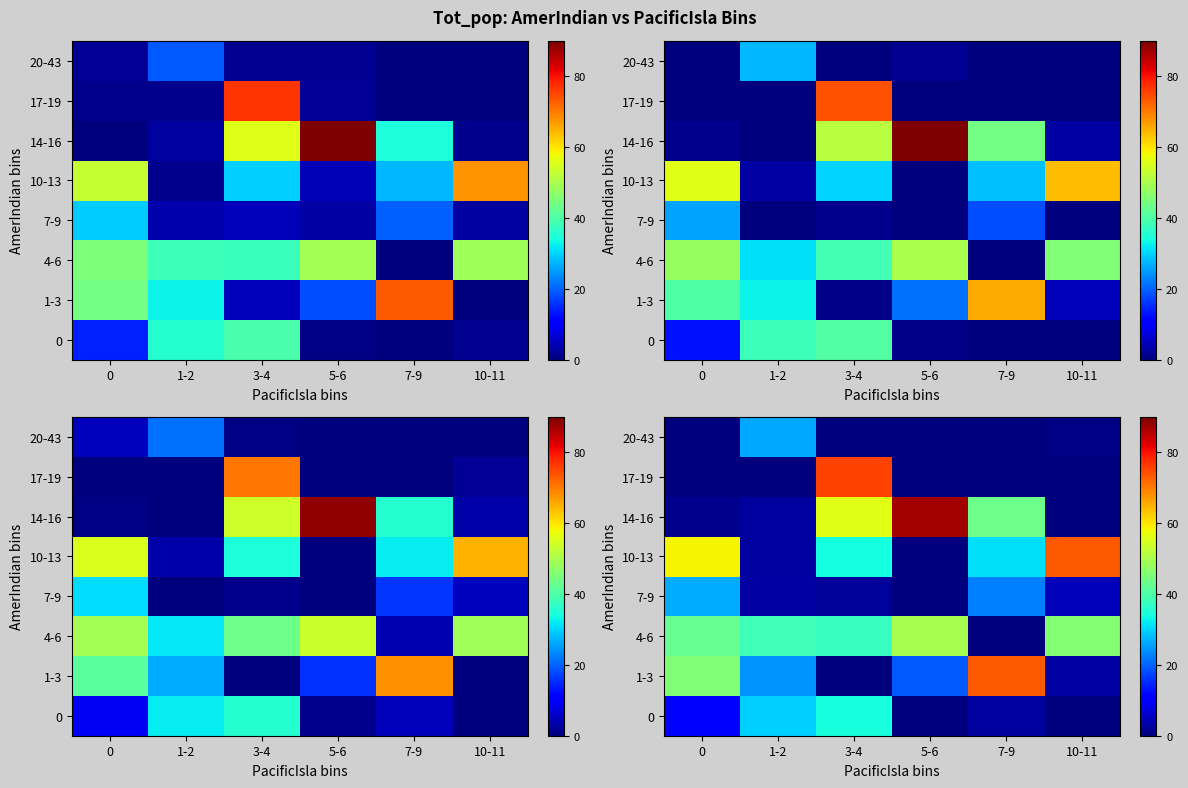

What is the sum of the row_0 values at 0 and 10-11?

10.0